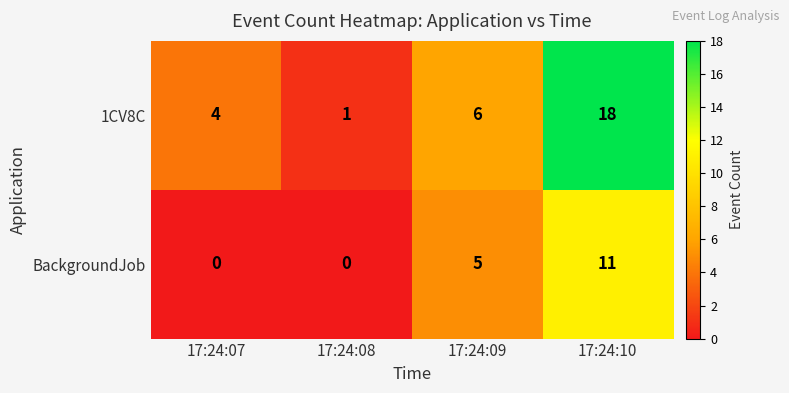

Where is BackgroundJob nearest to the value 5?

17:24:09